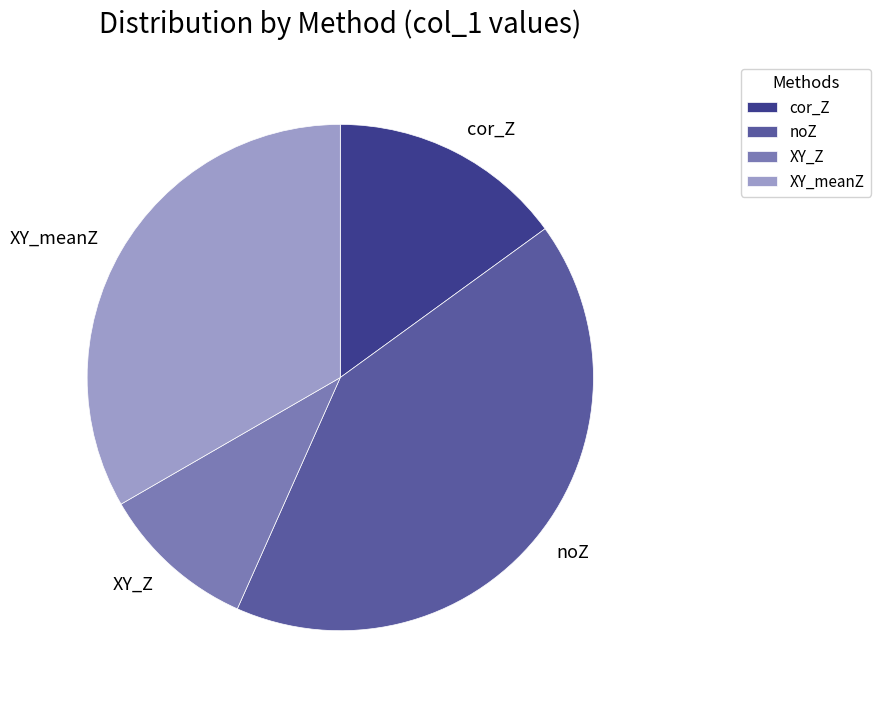

Combined, do noZ and cor_Z account for over 50%?

Yes